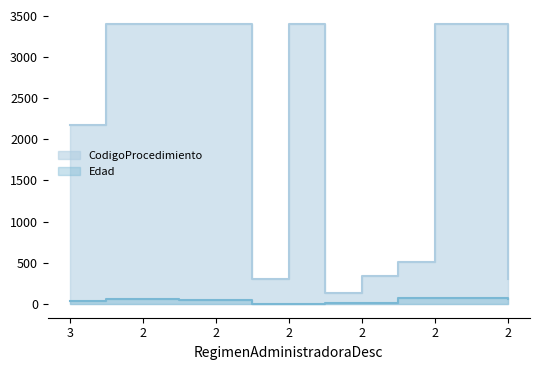

Which series has the largest total across all categories?

CodigoProcedimiento